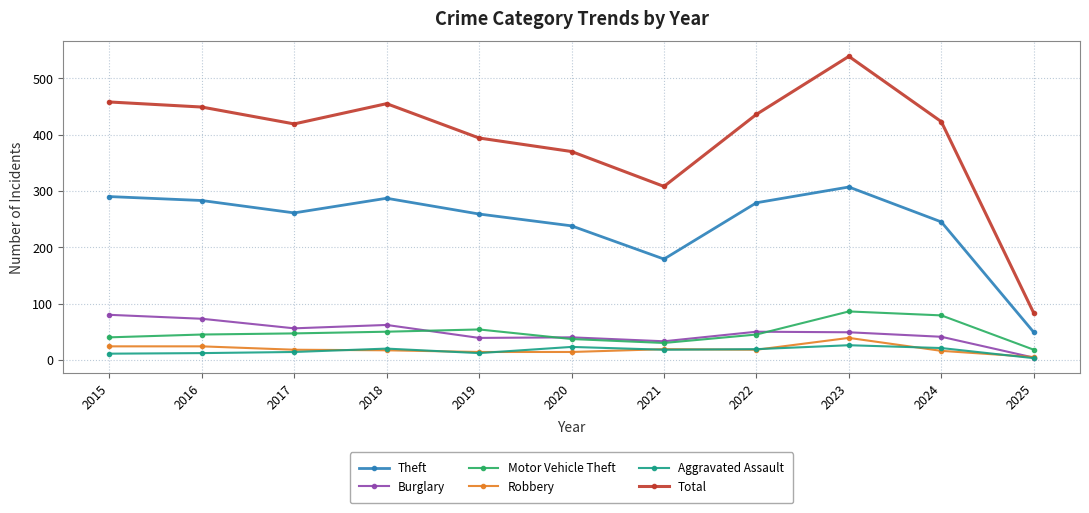

True or false: Motor Vehicle Theft and Robbery intersect in this chart.

False